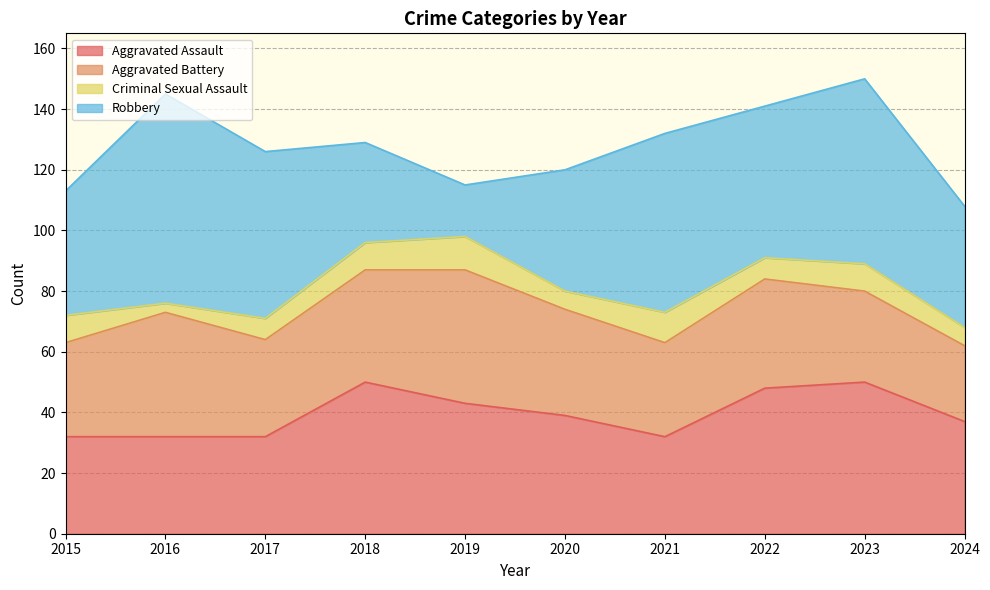

What is the spread (max minus min) of values at 2015?

32